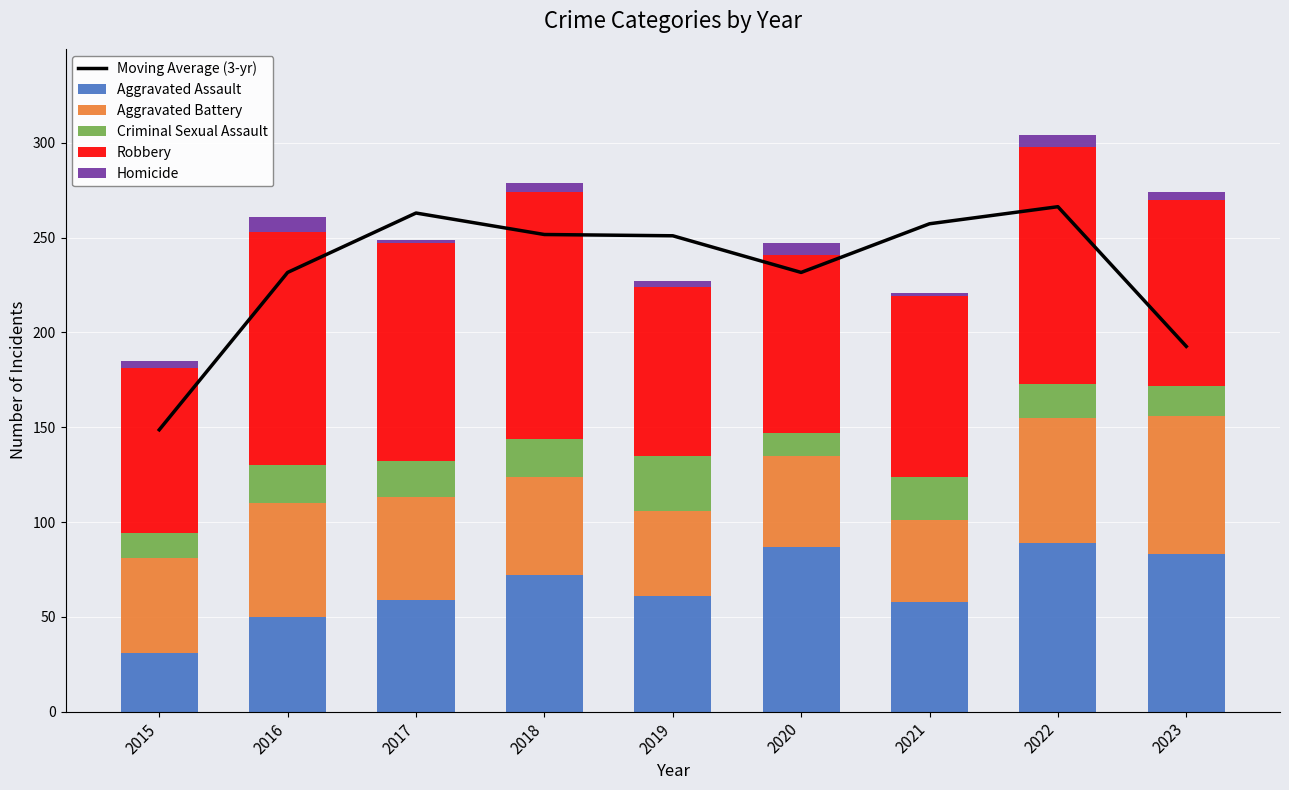

How many categories are shown in the chart?

9